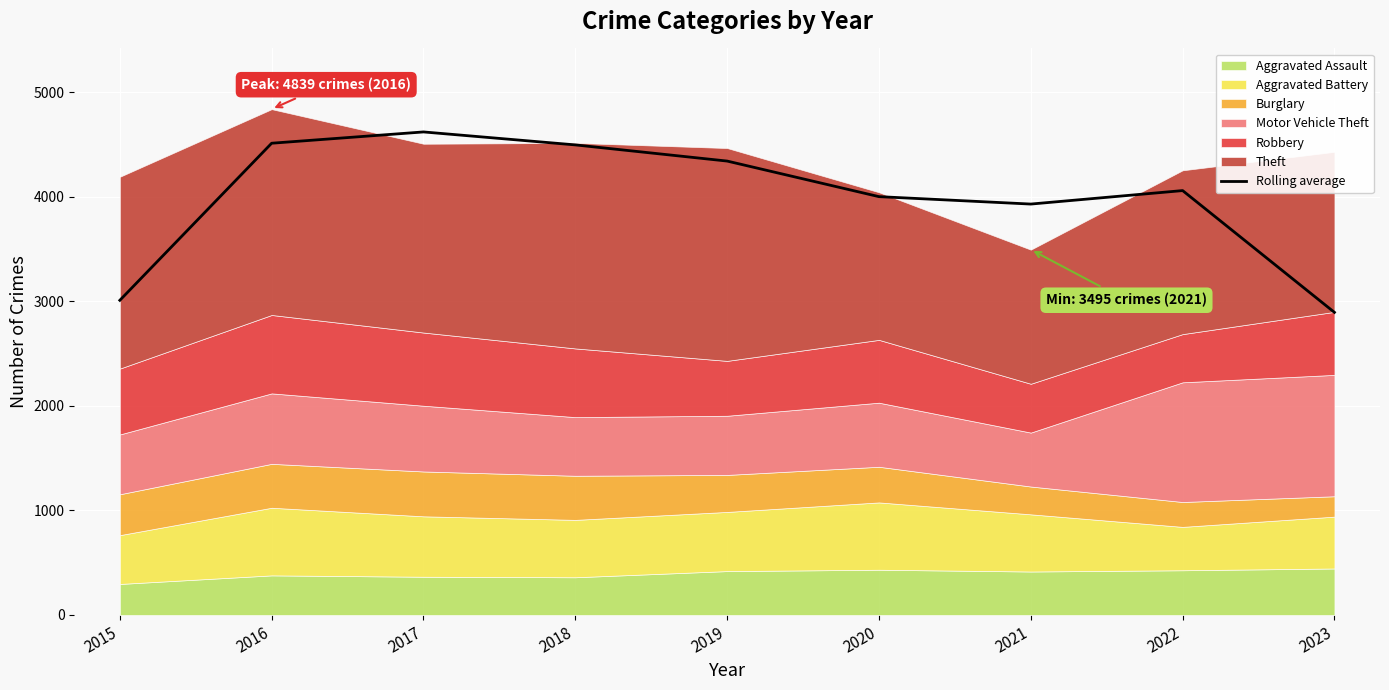

At which category does the chart reach its peak across all series?

2017